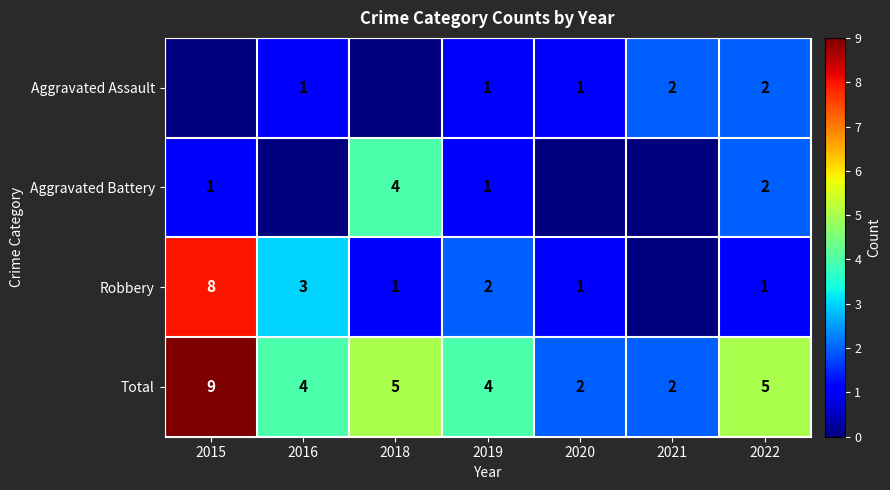

What is the difference between the Total values at 2020 and 2015?

7